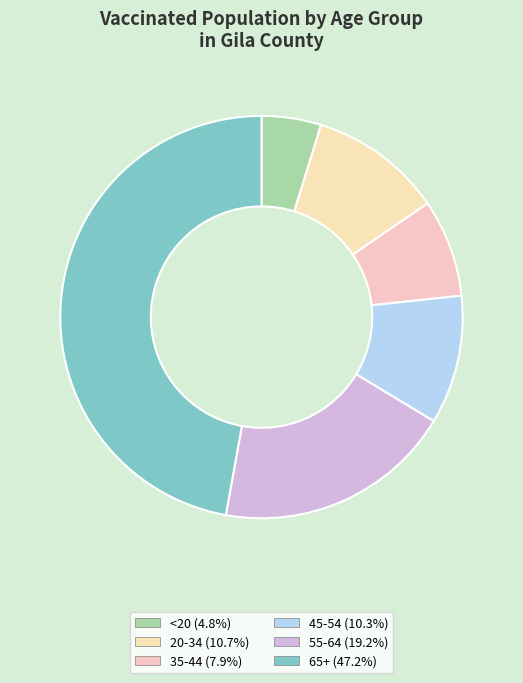

Approximately how many times larger is the value at <20 compared to 65+?

0.1